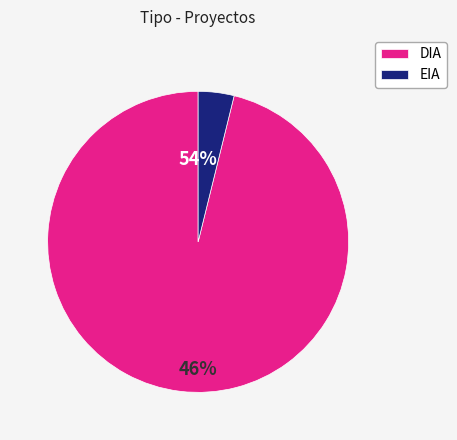

Between DIA and EIA, which is larger?

DIA